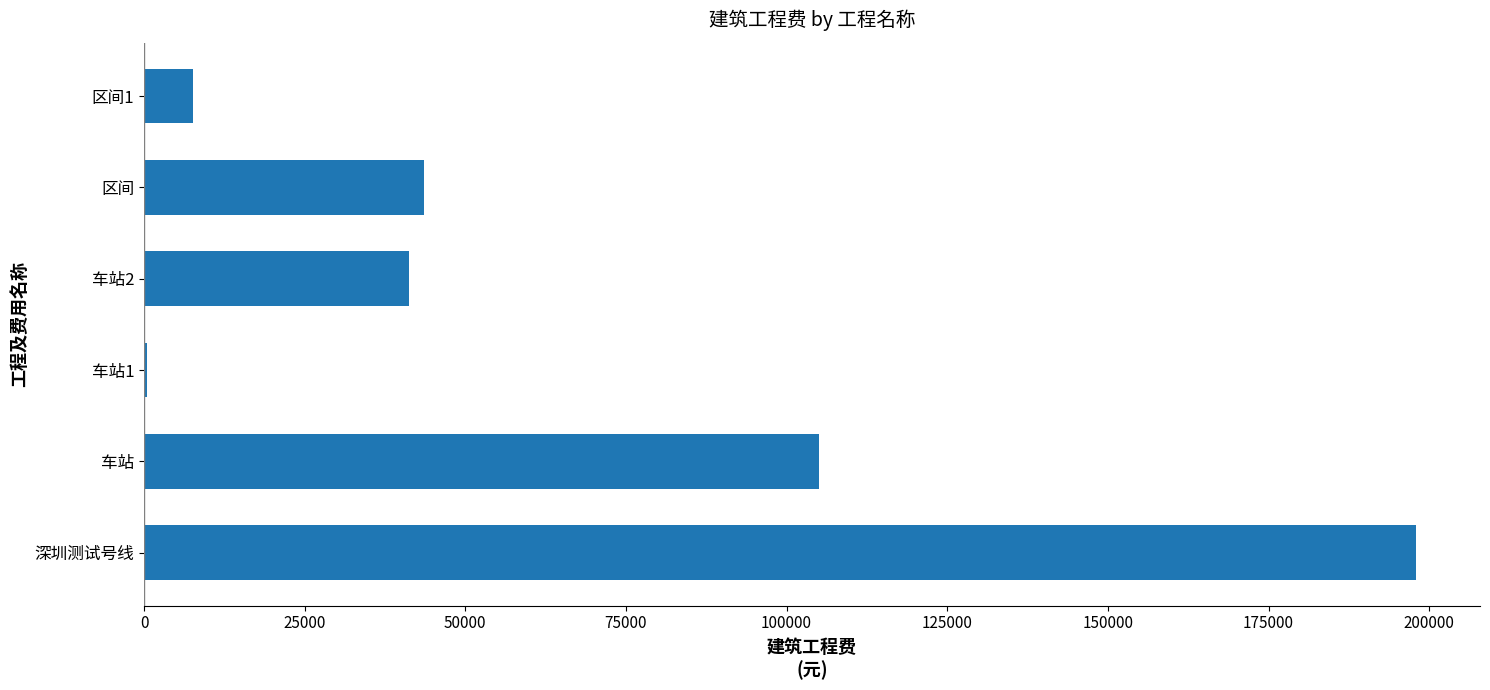

How many categories are shown in the chart?

6